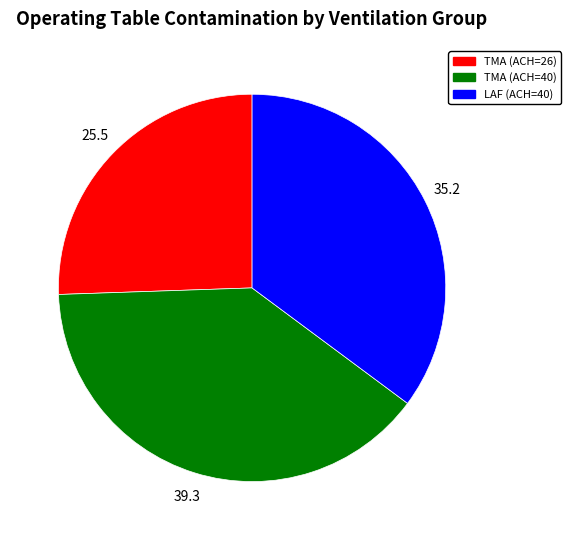

Rank the categories by value from highest to lowest.

TMA (ACH=40), LAF (ACH=40), TMA (ACH=26)